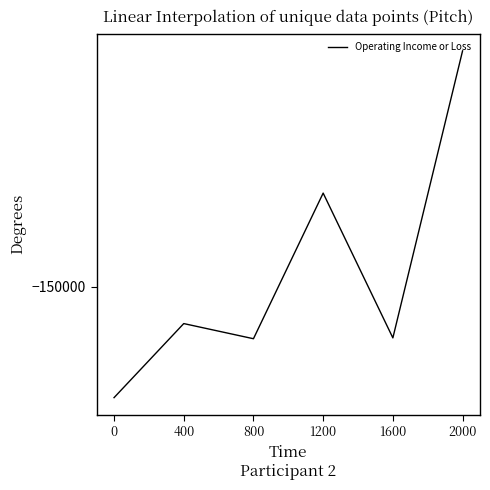

At which label is the value closest to -142600?

1200